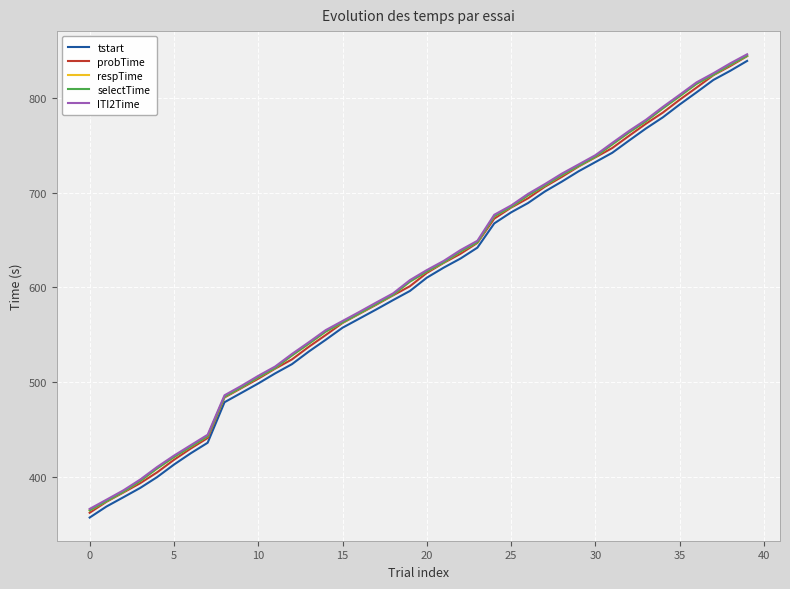

Which series has the largest range (max minus min)?

tstart